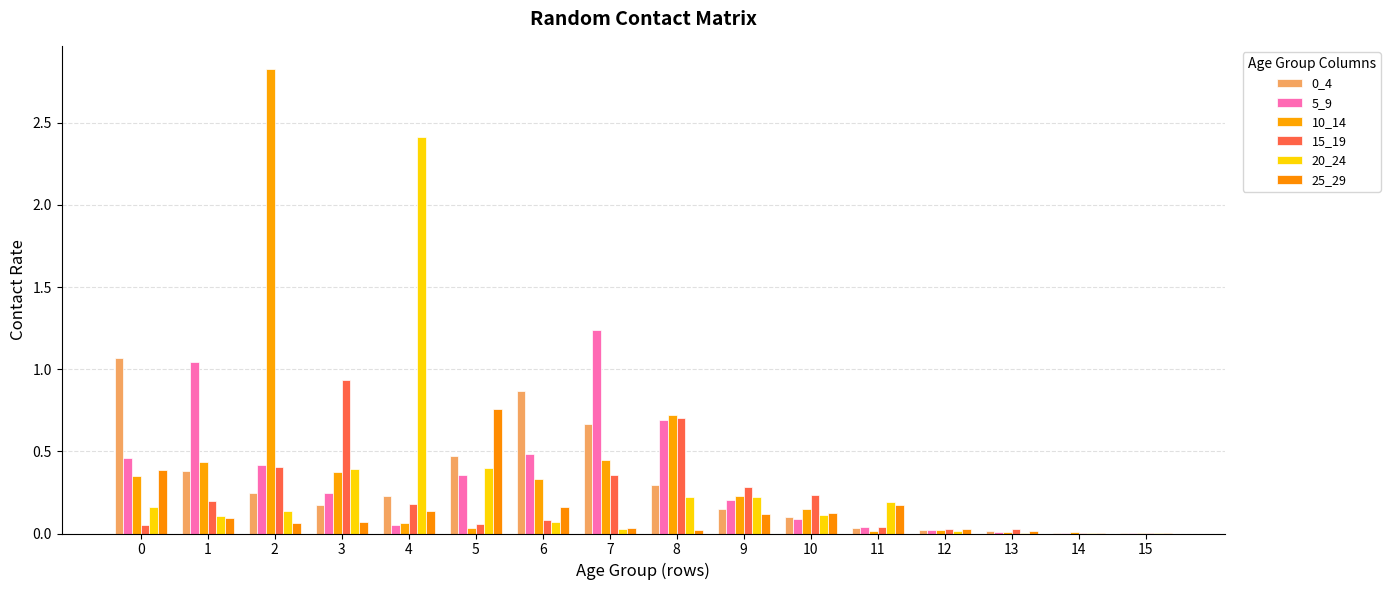

The 5_9 series shows 1.5 at 1. True or false?

False